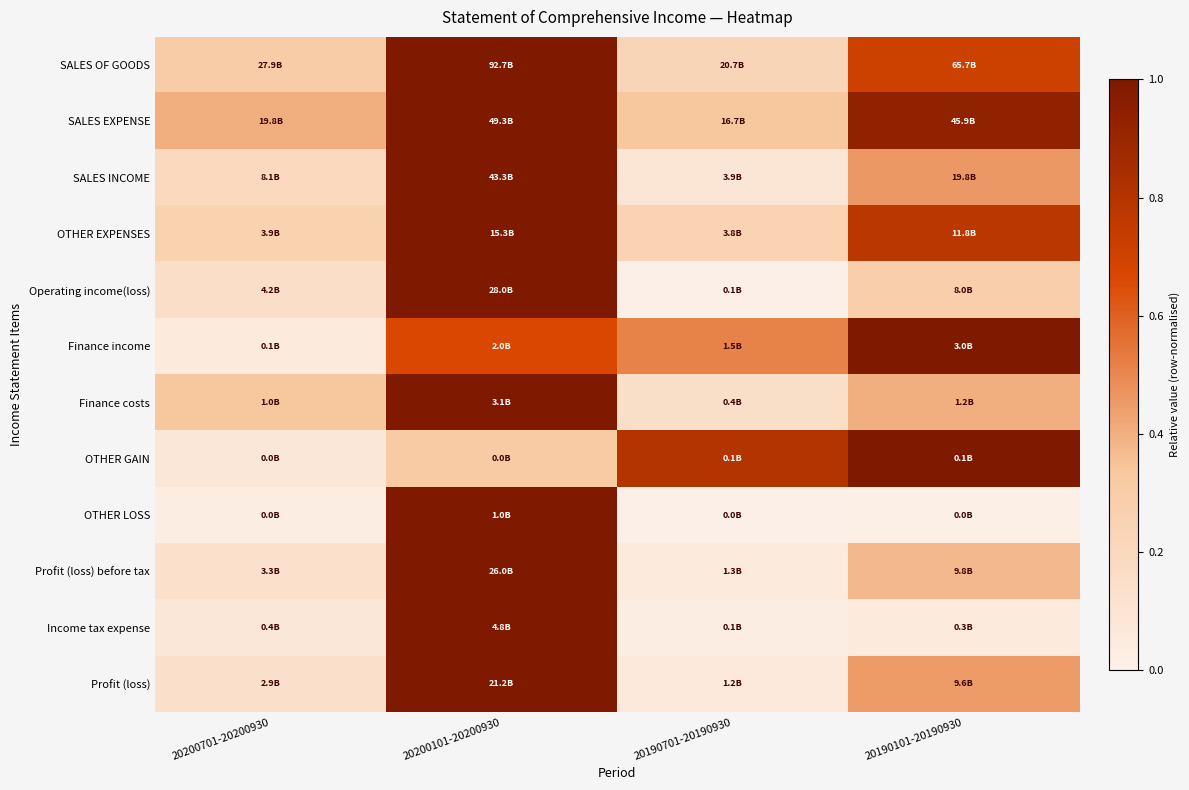

Reading left to right, transcribe all the data shown in this chart.

SALES OF GOODS: 20200701-20200930=0.3	20200101-20200930=1.0	20190701-20190930=0.2	20190101-20190930=0.7
SALES EXPENSE: 20200701-20200930=0.4	20200101-20200930=1.0	20190701-20190930=0.3	20190101-20190930=0.9
SALES INCOME: 20200701-20200930=0.2	20200101-20200930=1.0	20190701-20190930=0.1	20190101-20190930=0.5
OTHER EXPENSES: 20200701-20200930=0.3	20200101-20200930=1.0	20190701-20190930=0.2	20190101-20190930=0.8
Operating income(loss): 20200701-20200930=0.2	20200101-20200930=1.0	20190701-20190930=0.0	20190101-20190930=0.3
Finance income: 20200701-20200930=0.0	20200101-20200930=0.7	20190701-20190930=0.5	20190101-20190930=1.0
Finance costs: 20200701-20200930=0.3	20200101-20200930=1.0	20190701-20190930=0.1	20190101-20190930=0.4
OTHER GAIN: 20200701-20200930=0.1	20200101-20200930=0.3	20190701-20190930=0.8	20190101-20190930=1.0
OTHER LOSS: 20200701-20200930=0.0	20200101-20200930=1.0	20190701-20190930=0.0	20190101-20190930=0.0
Profit (loss) before tax: 20200701-20200930=0.1	20200101-20200930=1.0	20190701-20190930=0.1	20190101-20190930=0.4
Income tax expense: 20200701-20200930=0.1	20200101-20200930=1.0	20190701-20190930=0.0	20190101-20190930=0.1
Profit (loss): 20200701-20200930=0.1	20200101-20200930=1.0	20190701-20190930=0.1	20190101-20190930=0.5